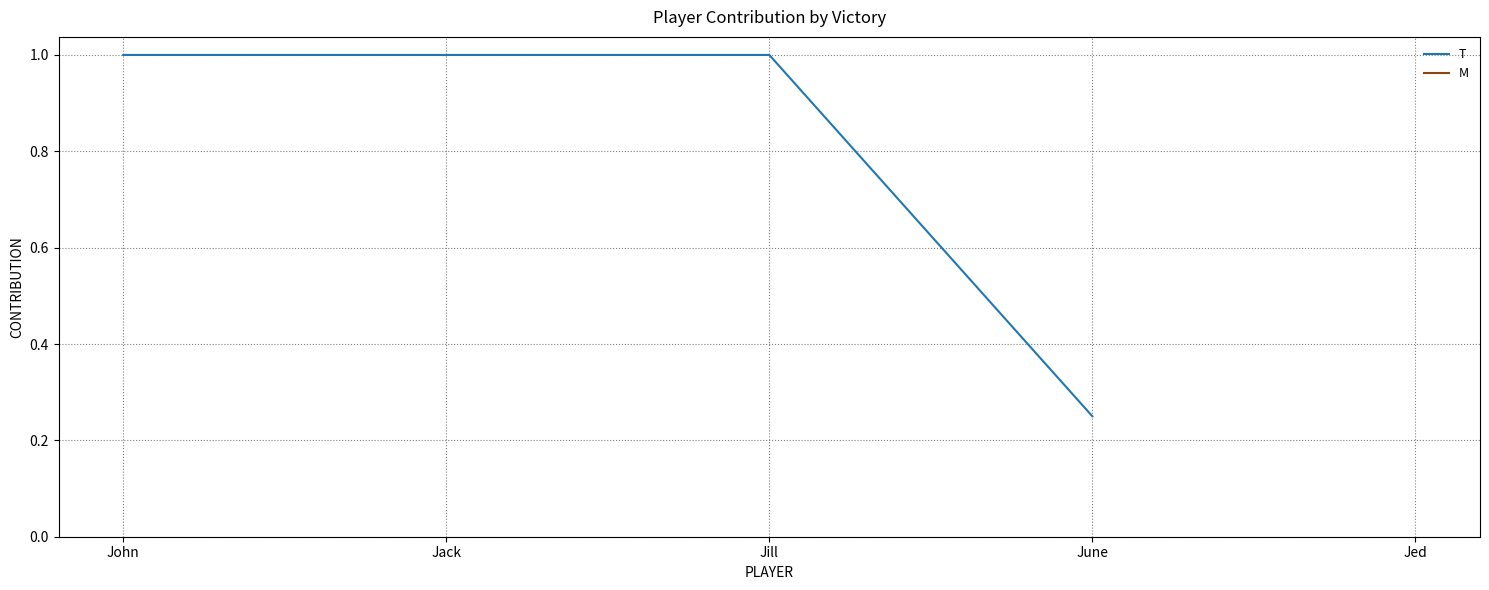

Is it true that the value at Jill is 0.3?

False